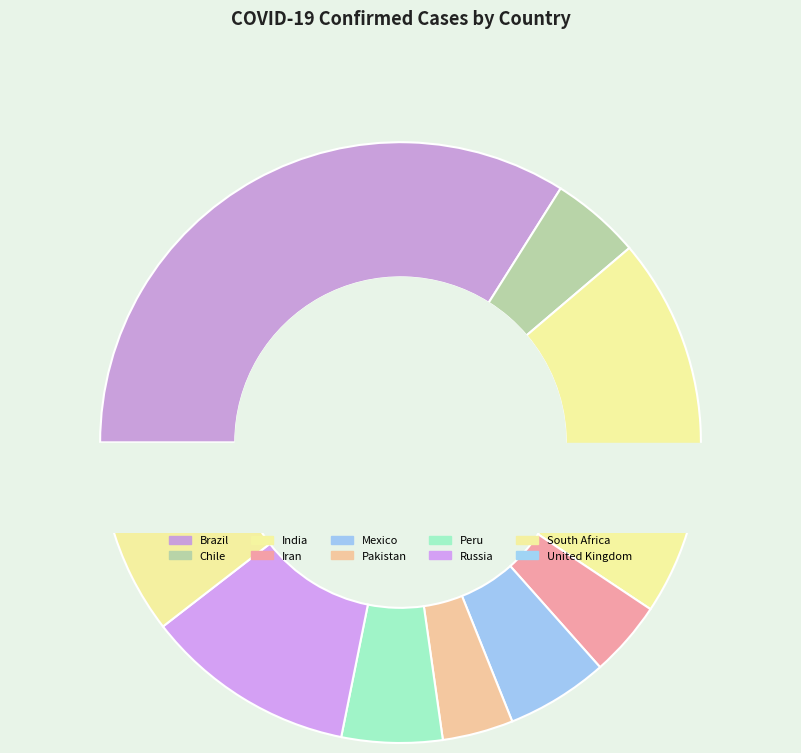

Does Peru account for over 50% of the chart?

No